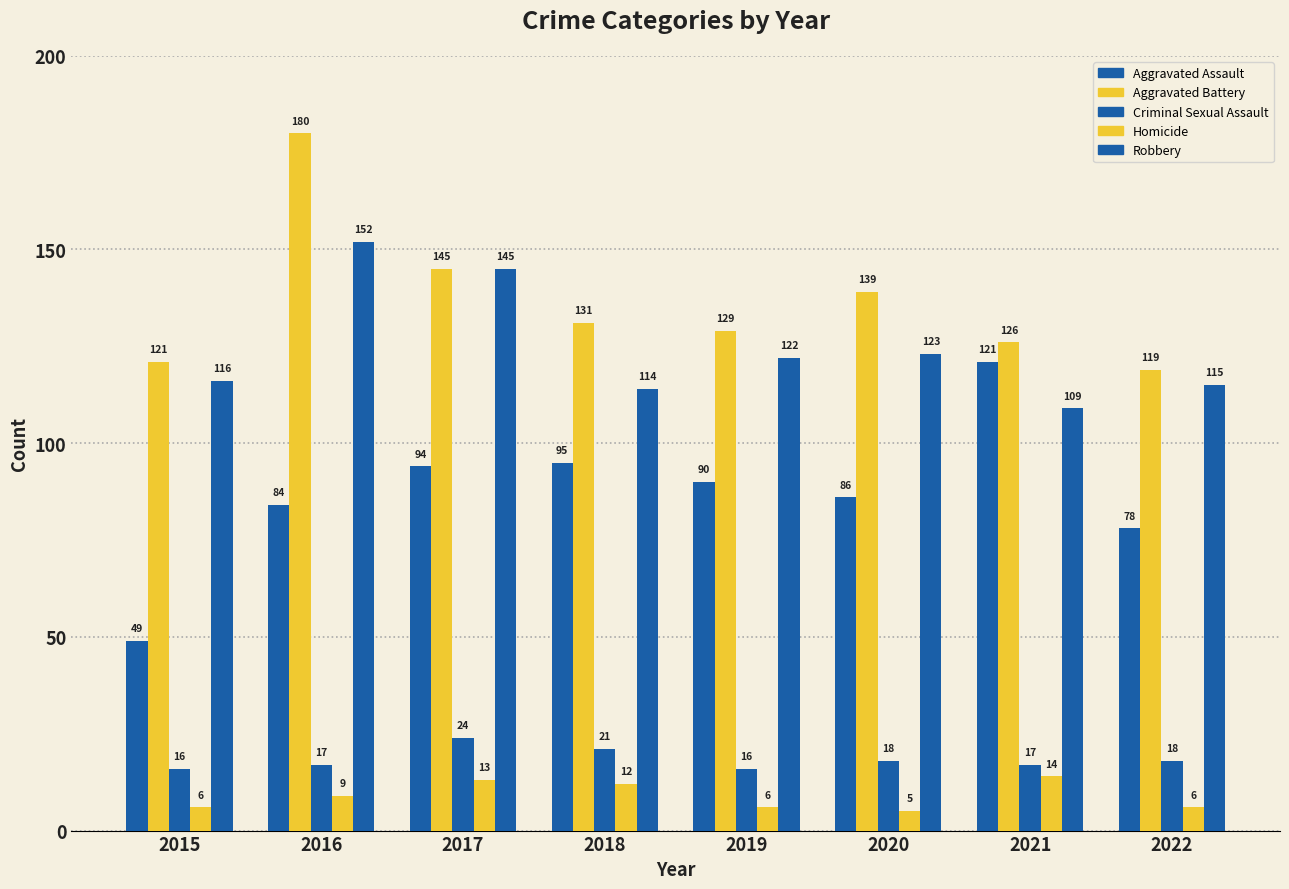

How many data points in Aggravated Assault are less than 90?

4